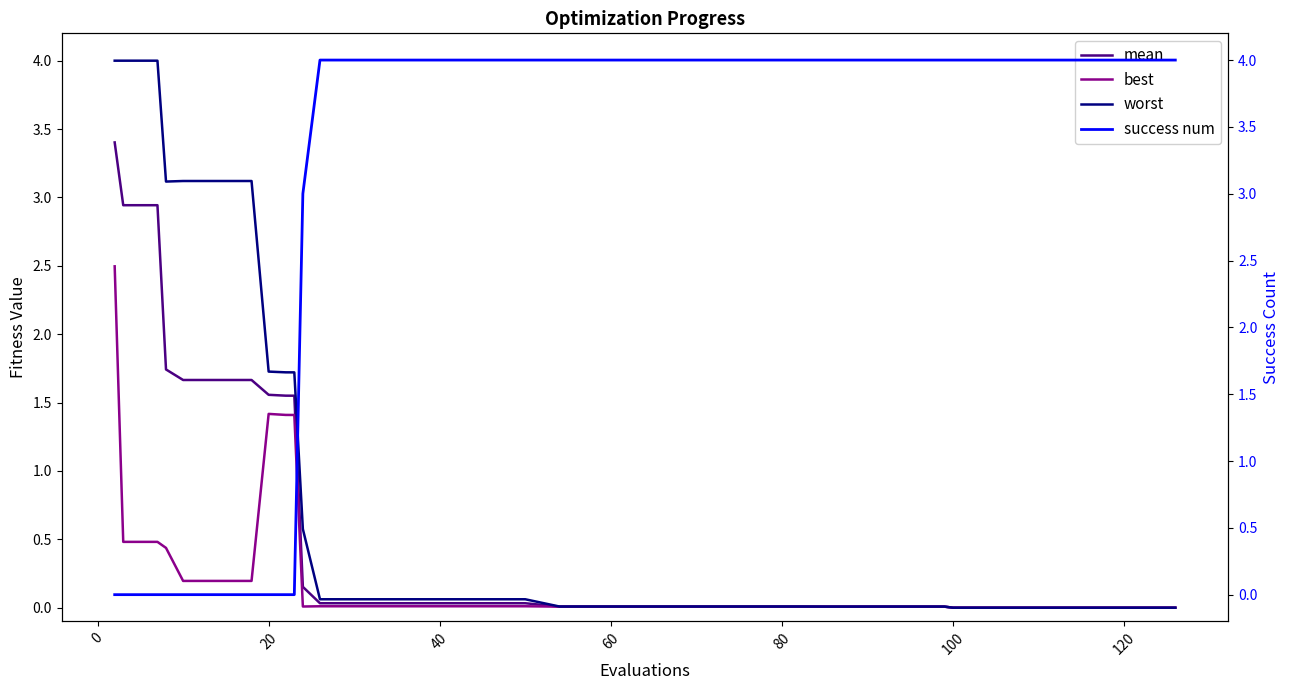

True or false: mean and worst intersect in this chart.

False